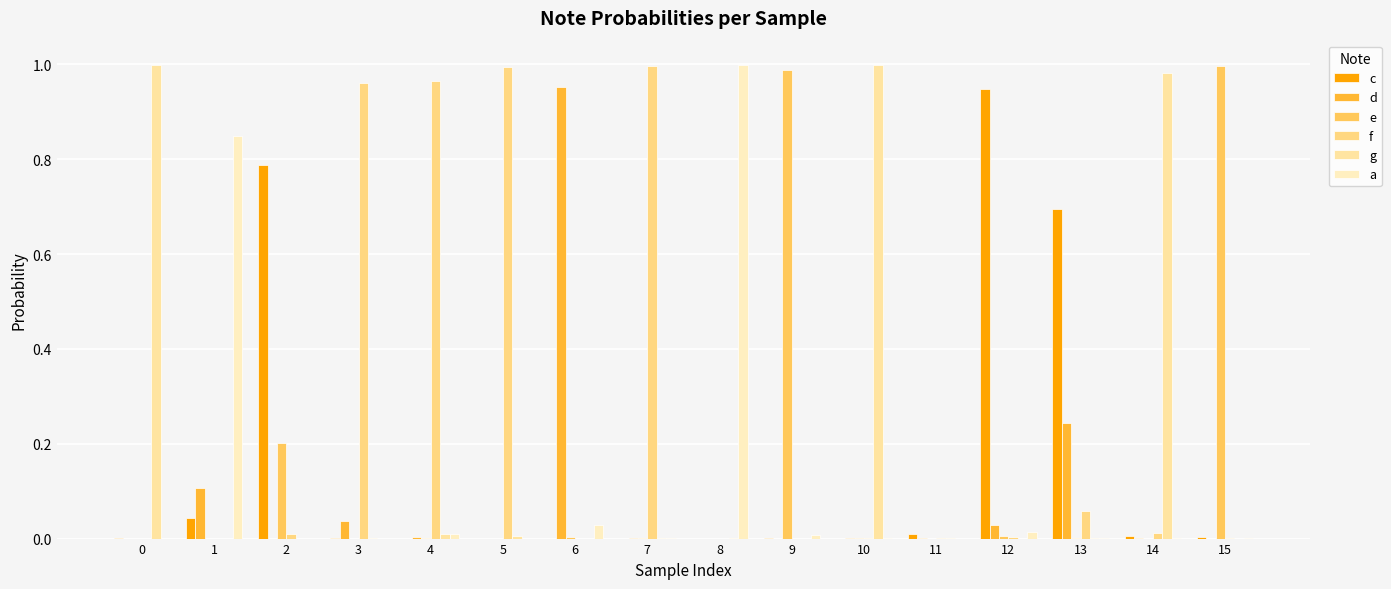

What are all the series names shown in the legend?

c, d, e, f, g, a